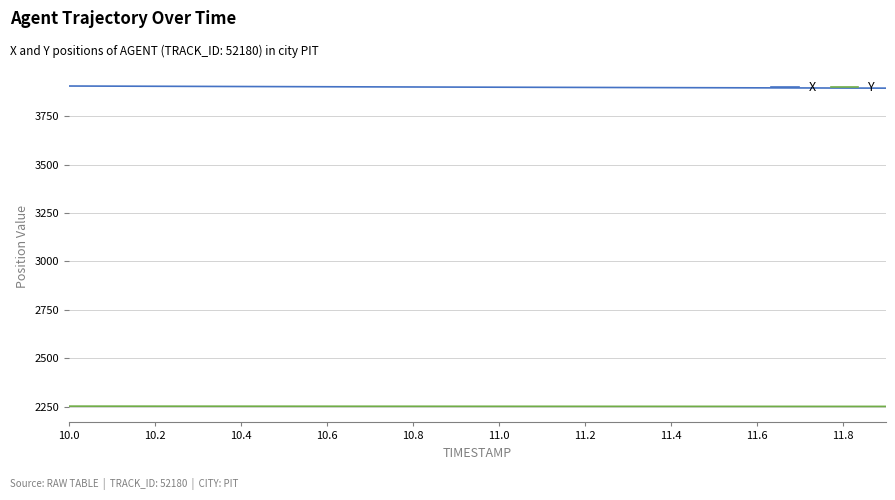

What is the difference between the maximum and second lowest values in the Y series?

1.3